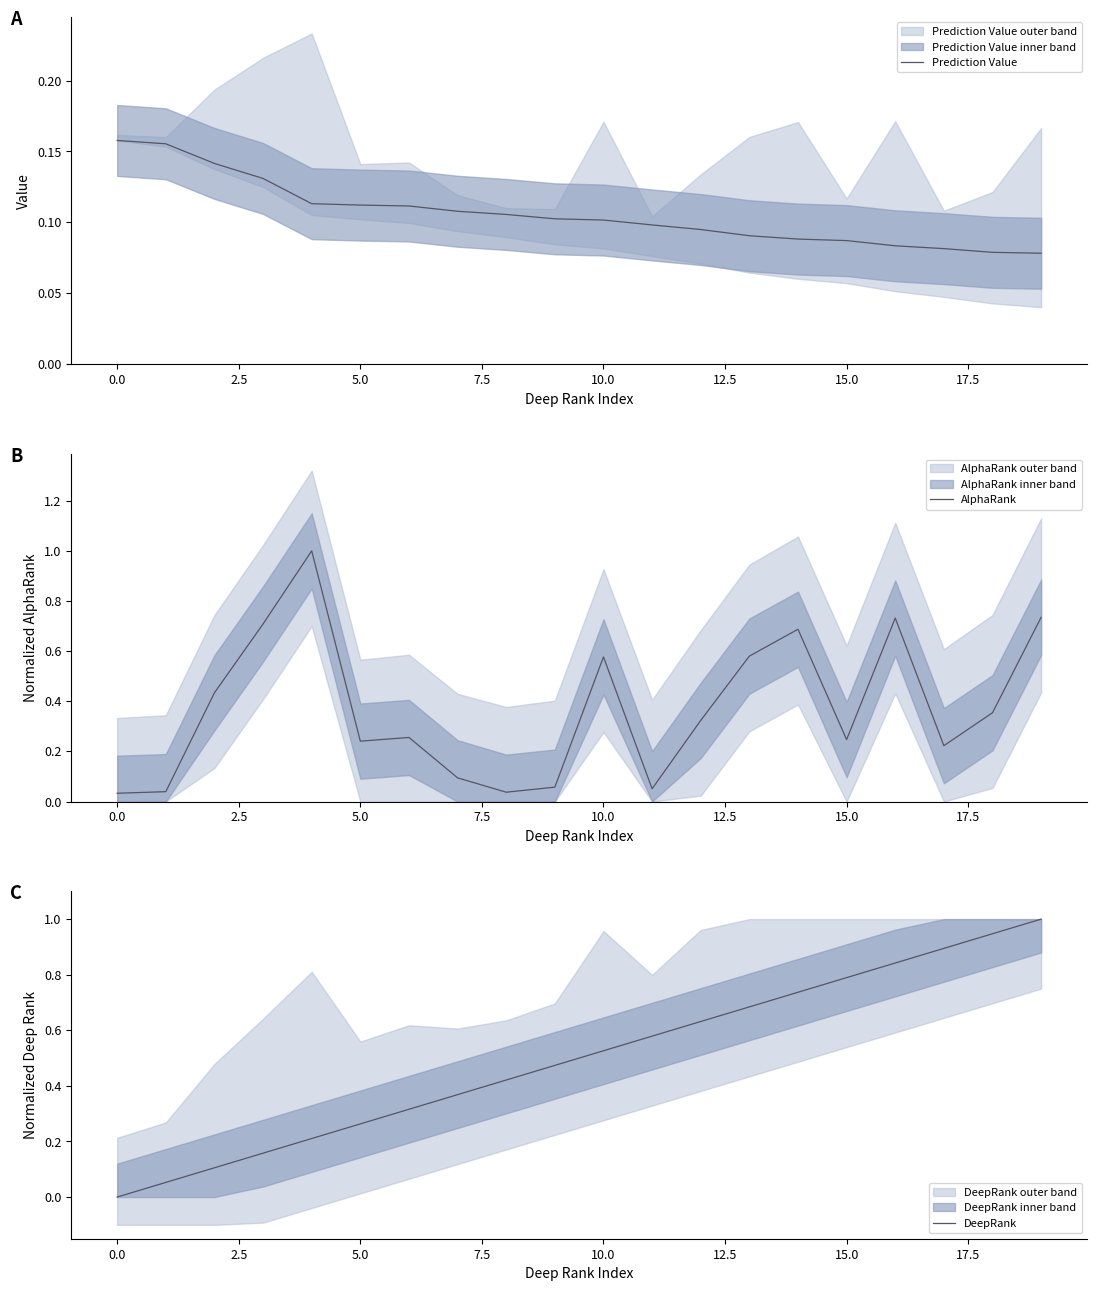

At how many categories does at least one series exceed 0?

20